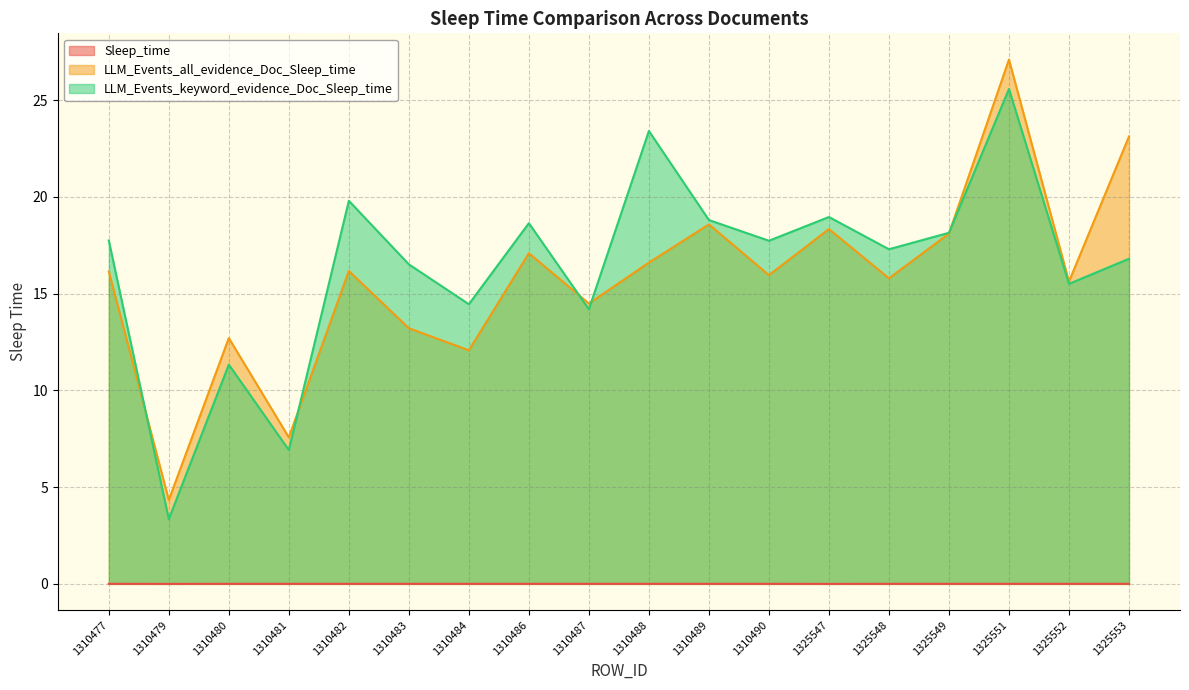

Where does the LLM_Events_keyword_evidence_Doc_Sleep_time series first go above 17?

1310477